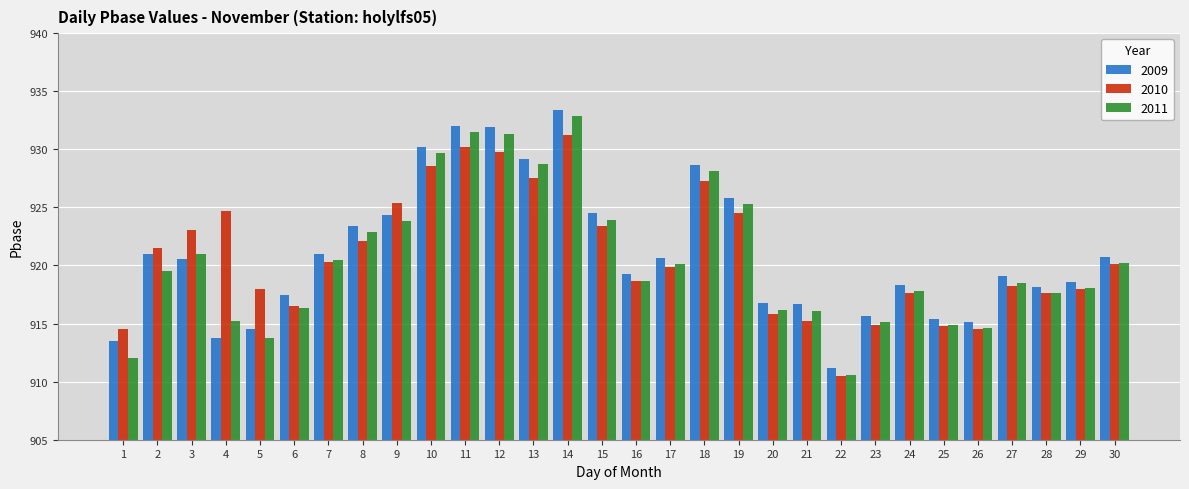

What are all the series names shown in the legend?

2009, 2010, 2011